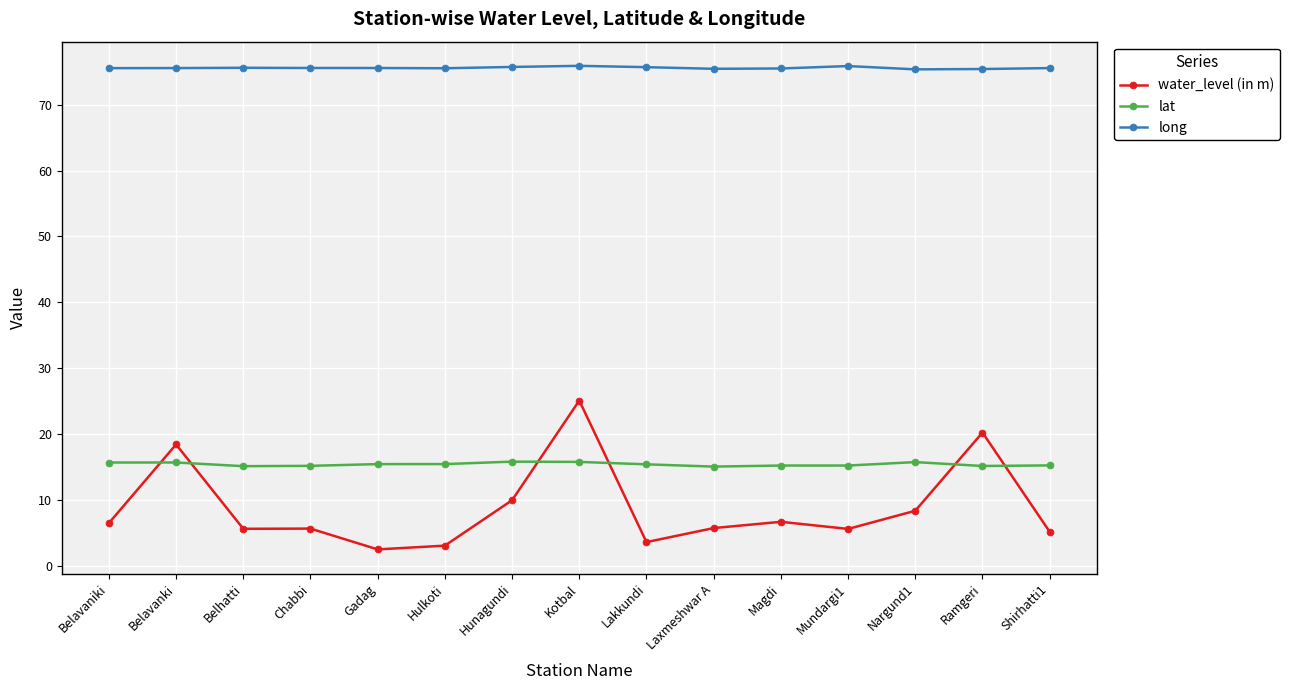

True or false: lat and water_level (in m) cross at least once.

True